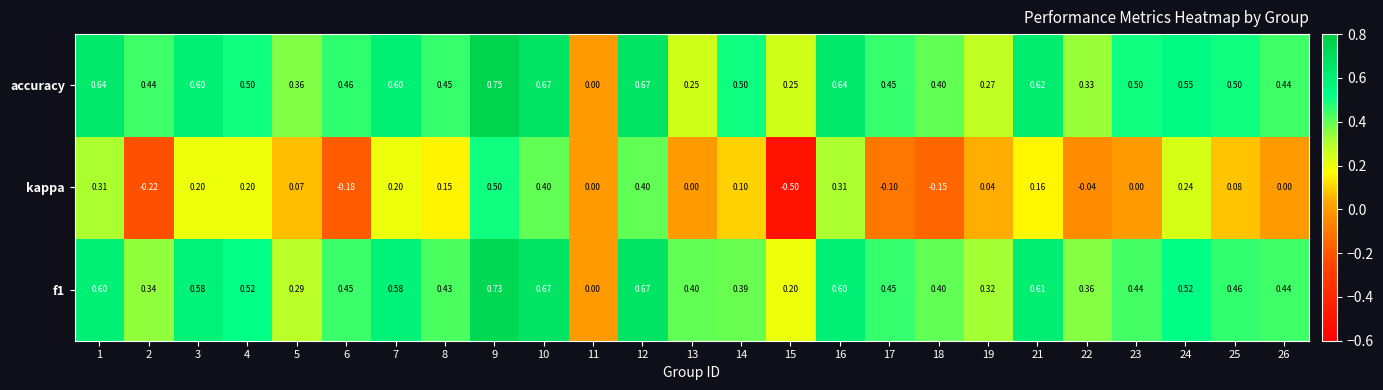

Which series has the largest total across all categories?

accuracy